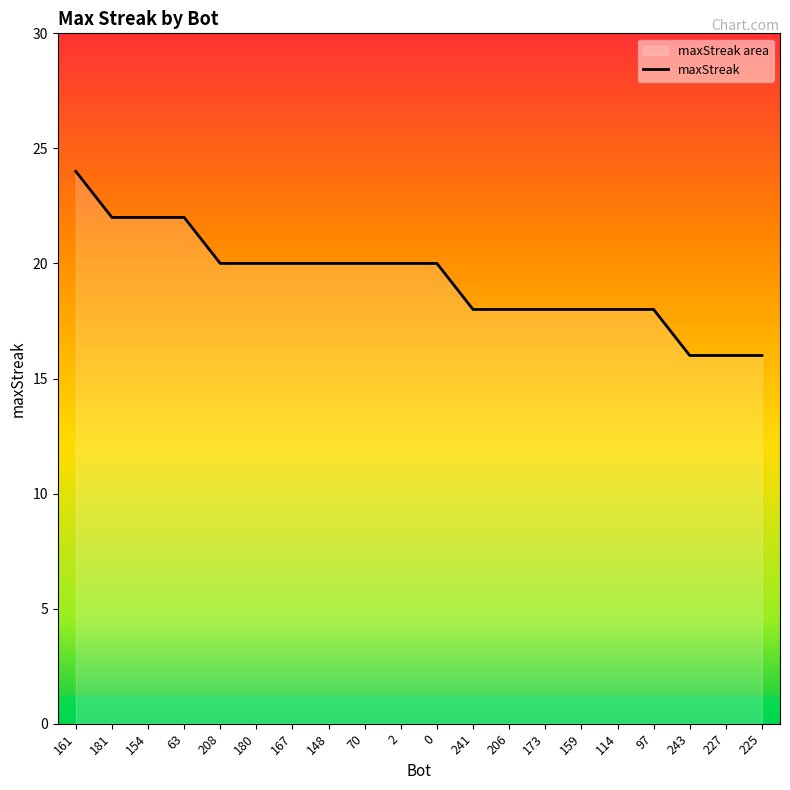

Which category has the highest value across all series?

161